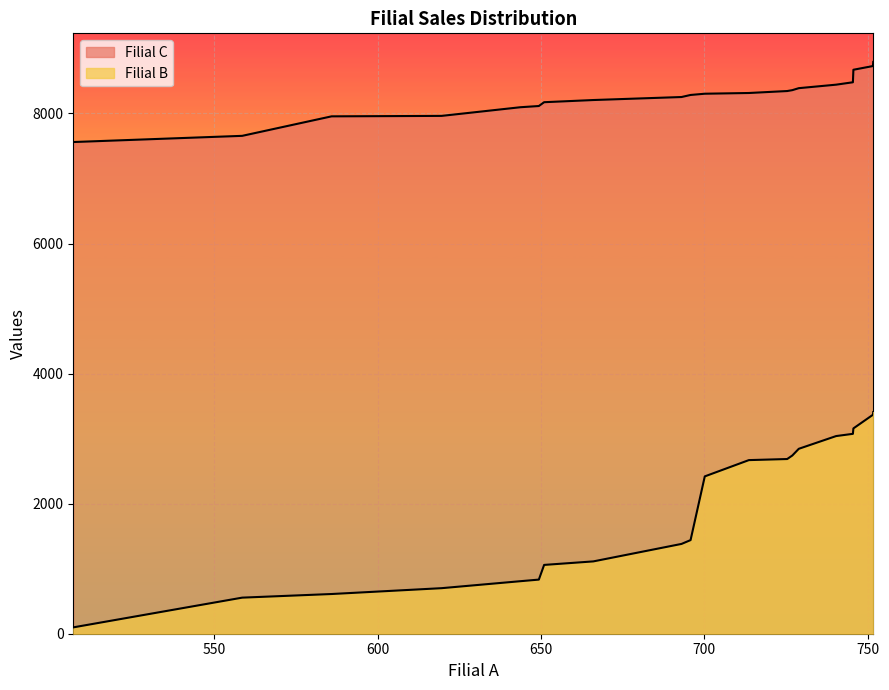

How many data points in Filial C are above 8304?

10